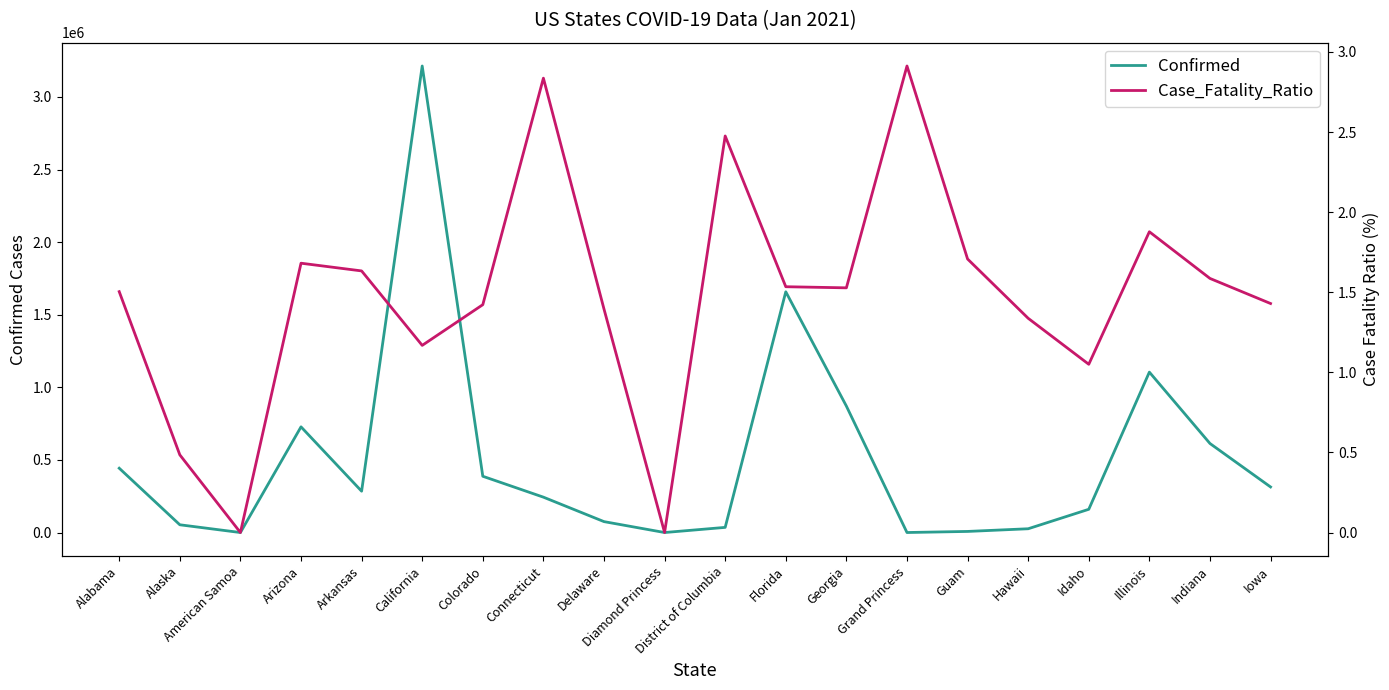

Read the Case_Fatality_Ratio value at District of Columbia.

2.5